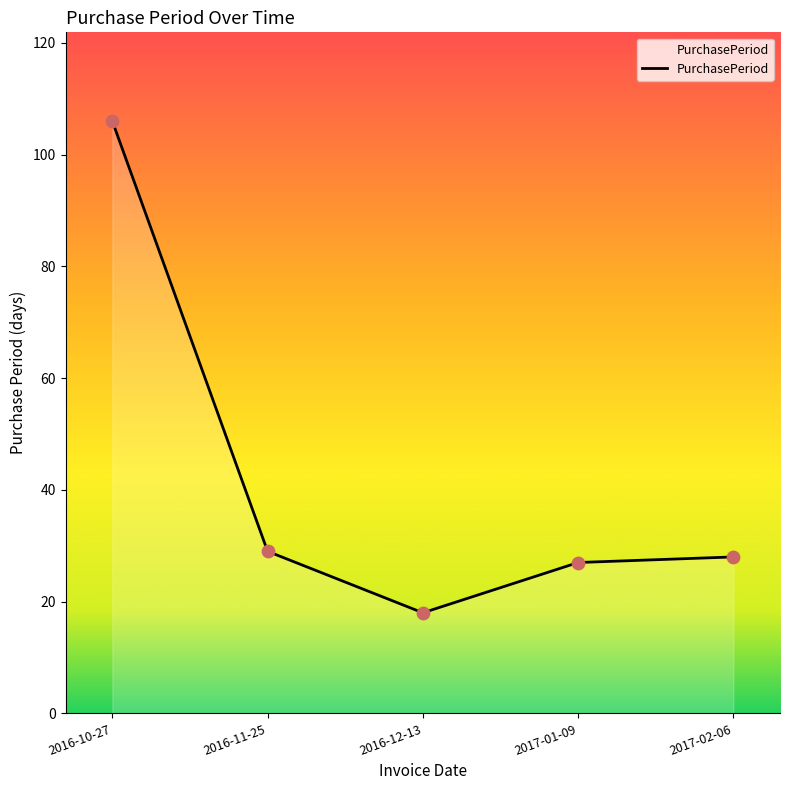

Approximately how many times larger is the value at 2016-12-13 compared to 2016-11-25?

0.6